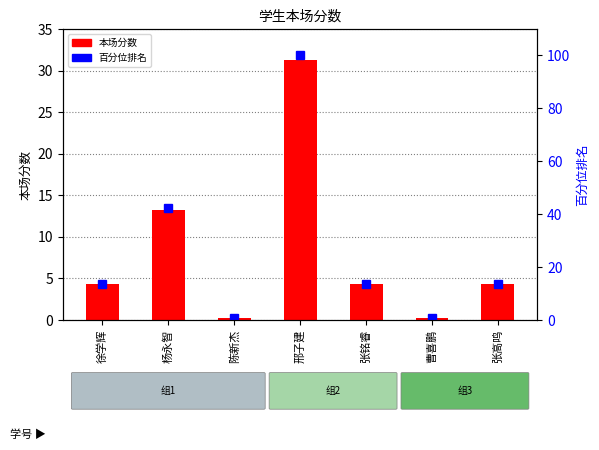

Reading right to left, extract all data points from this chart.

本场分数: 4.2	0.2	4.2	31.3	0.2	13.2	4.2
百分位排名: 13.6	0.8	13.6	100.0	0.8	42.3	13.6